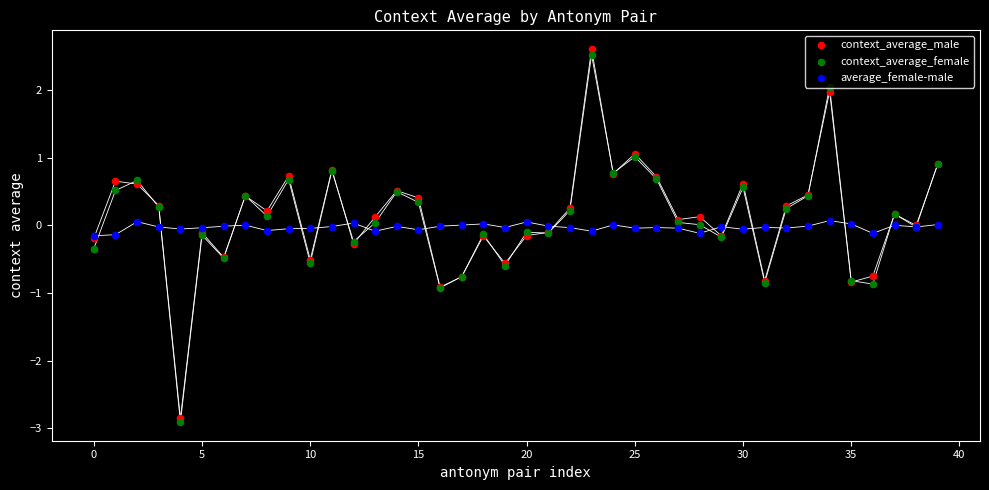

Which series reaches the maximum Y coordinate?

context_average_male